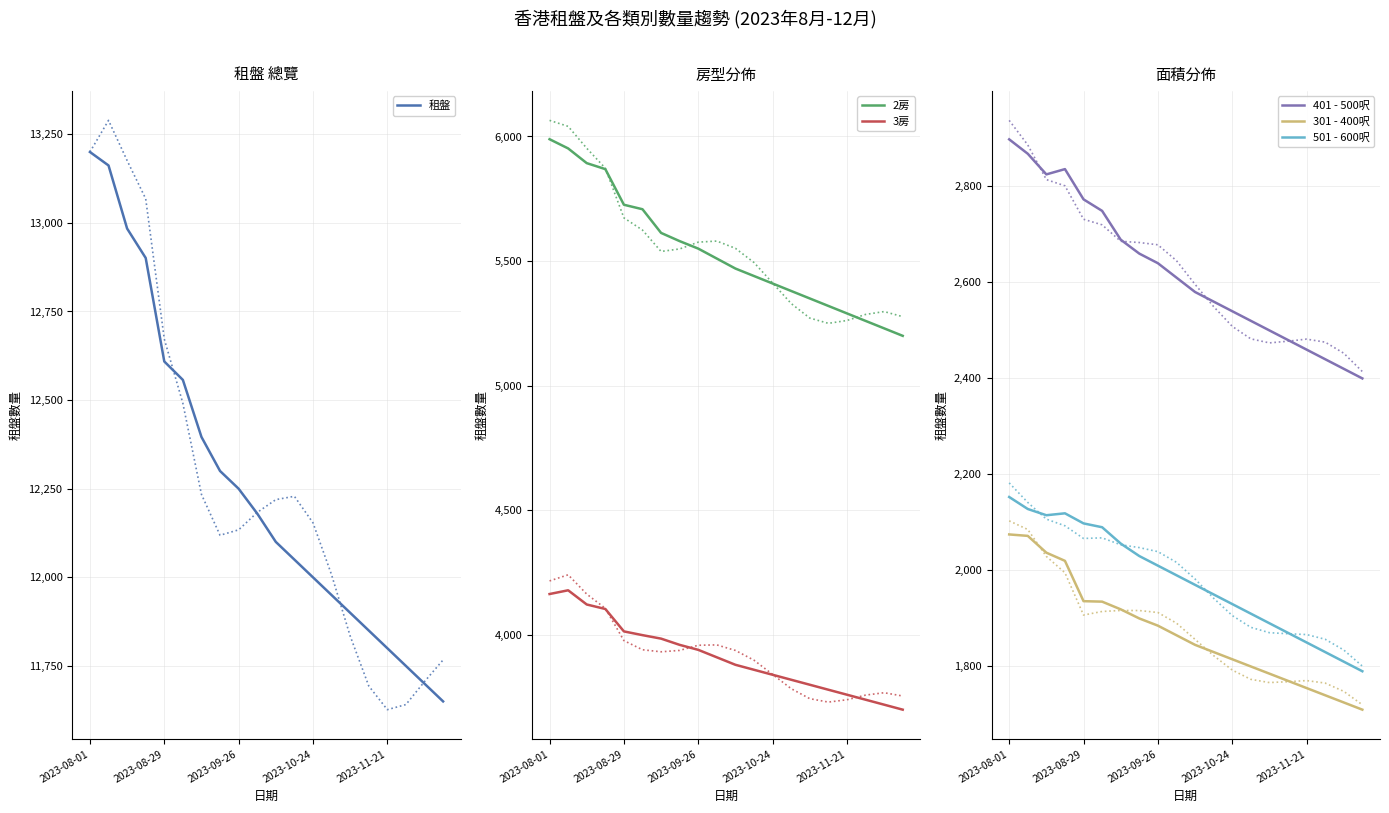

What is the greatest value displayed?

13200